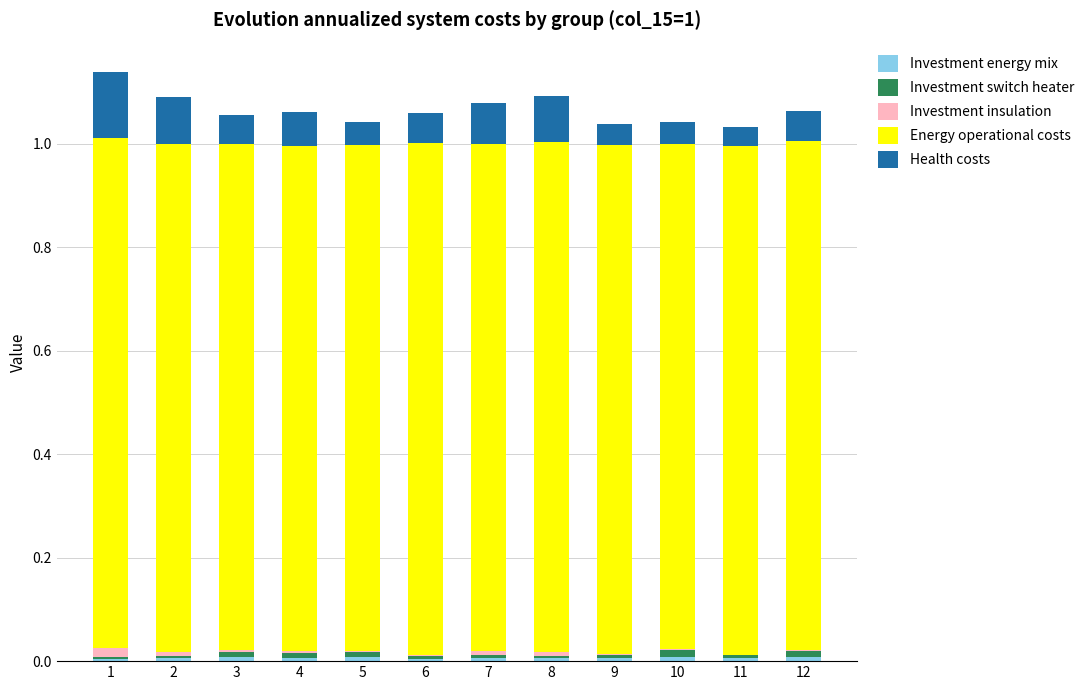

Count the number of categories in the chart.

12